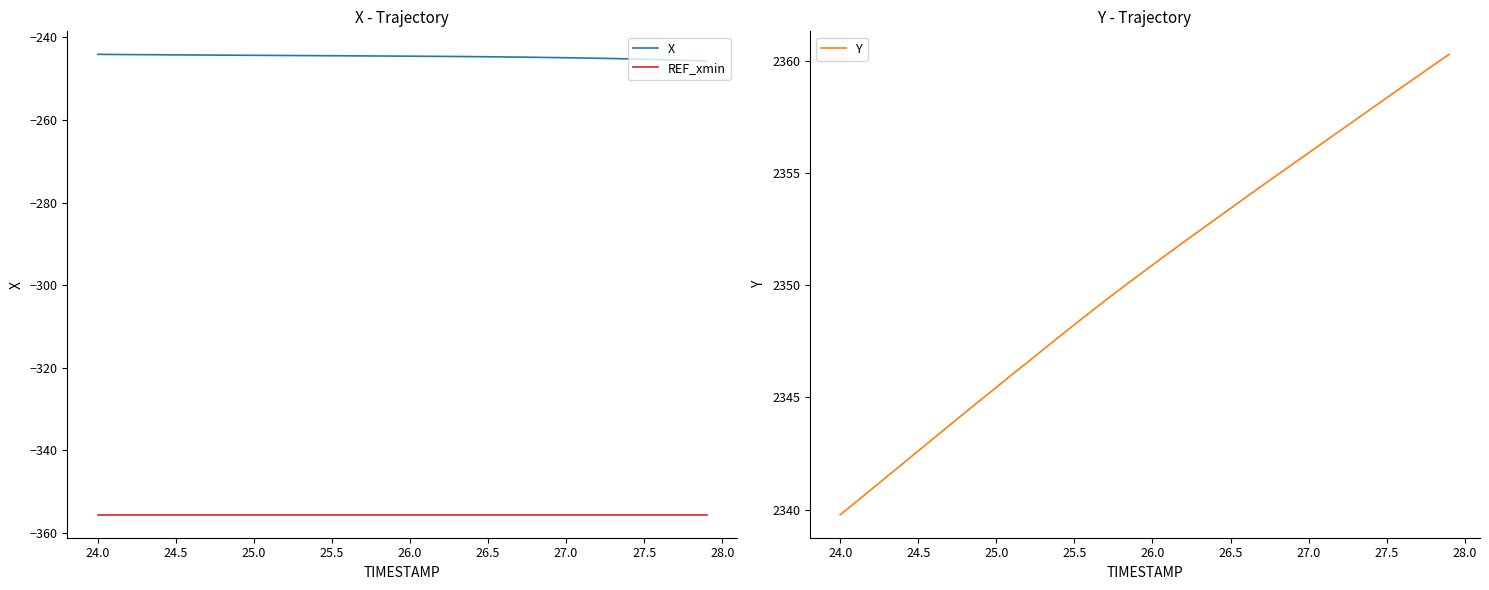

True or false: X and REF_xmin intersect in this chart.

False